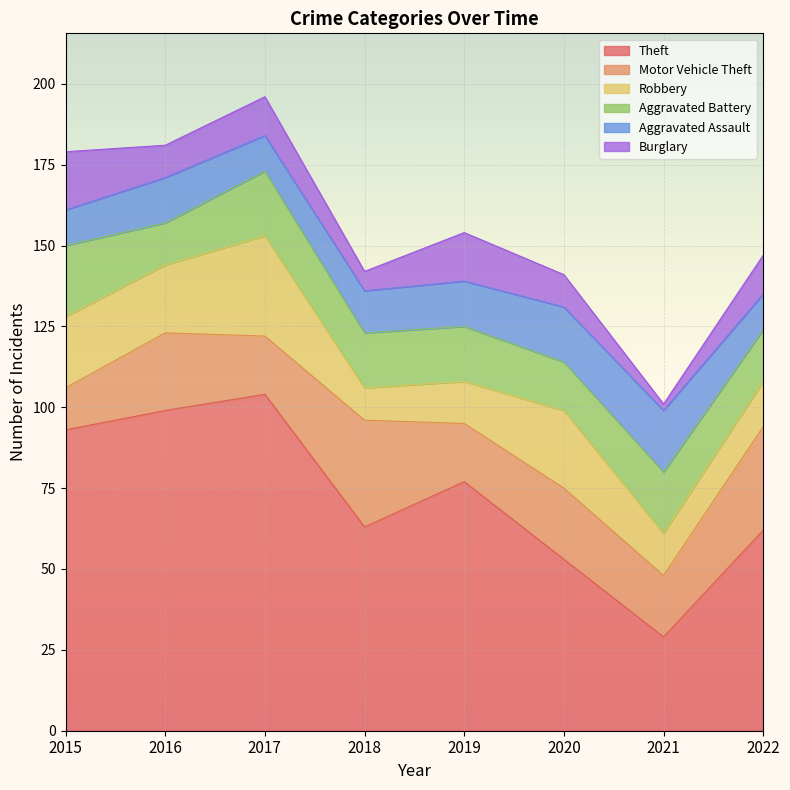

At which category is the sum across all series the highest?

2017